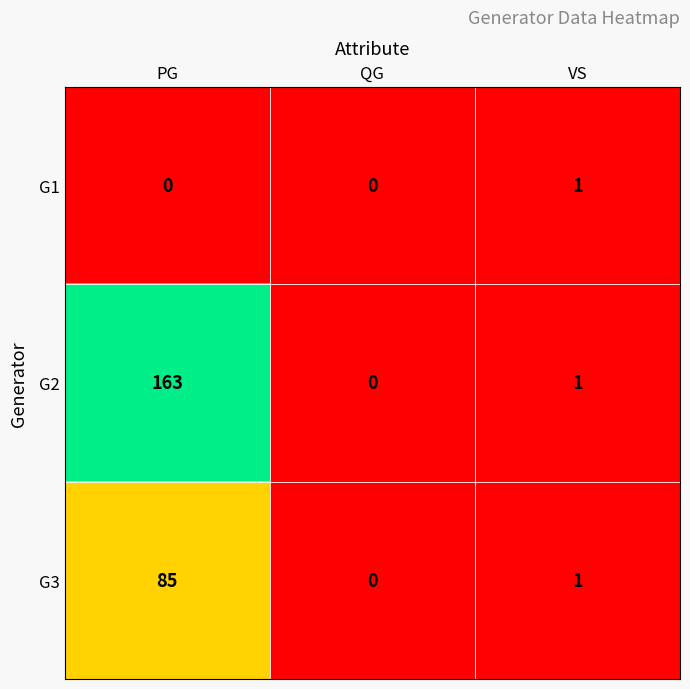

True or false: G2 has a value of 1 at VS.

True